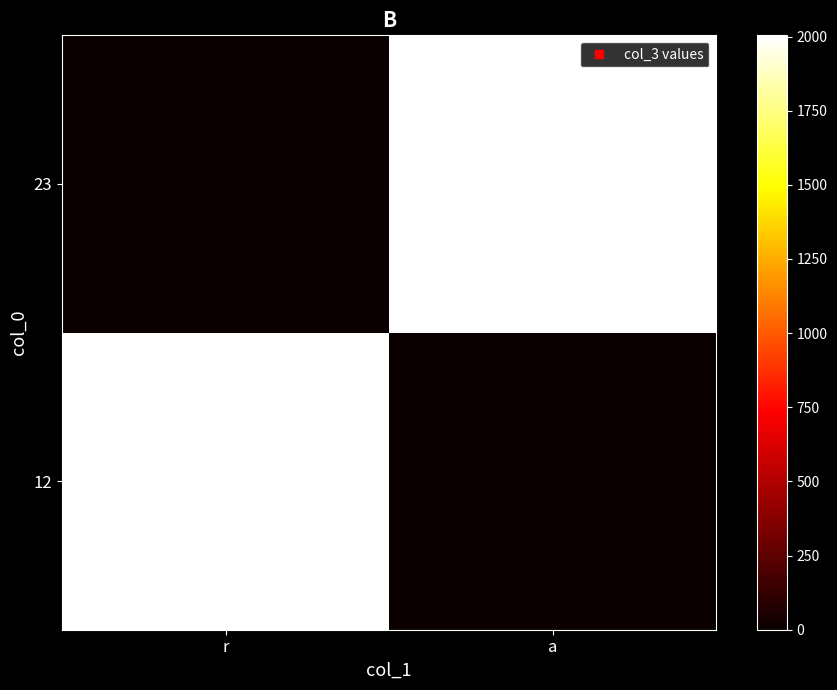

How many data points does each series have?

2